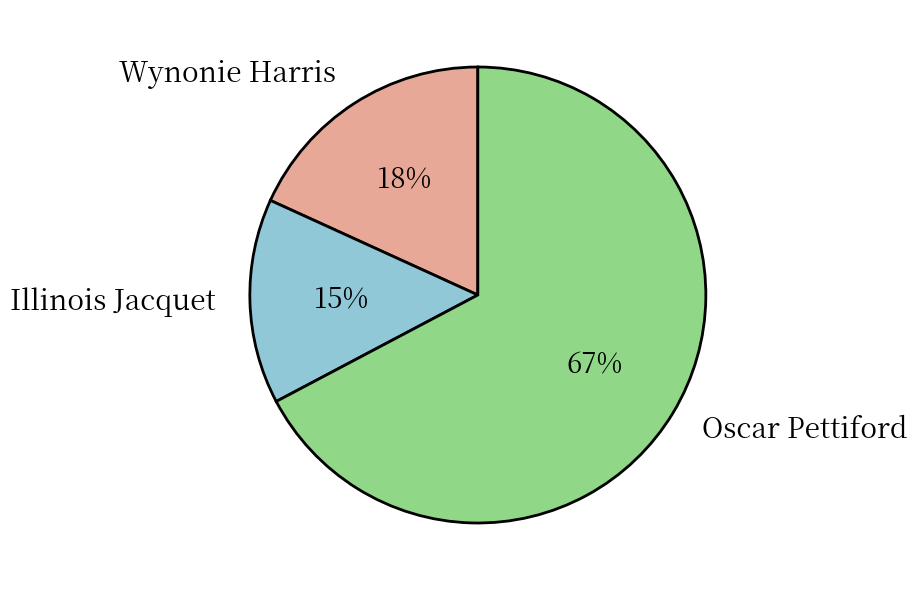

Is it true that Oscar Pettiford is 67% of the pie?

True